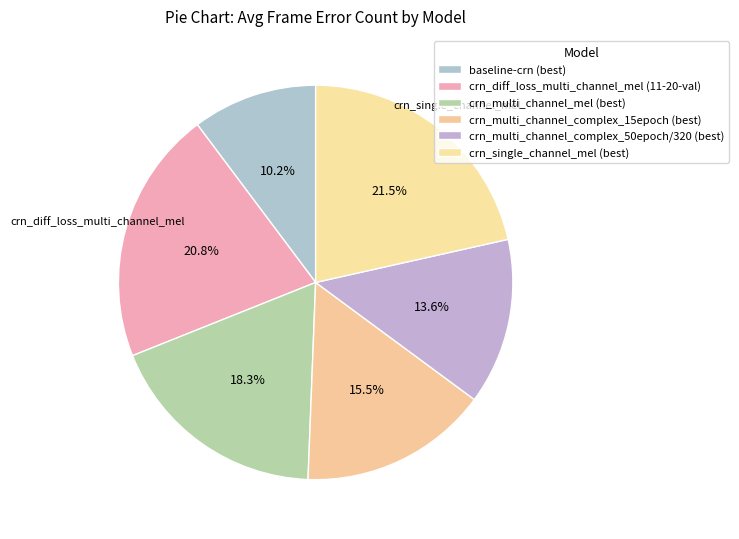

Does any single category account for the majority?

No